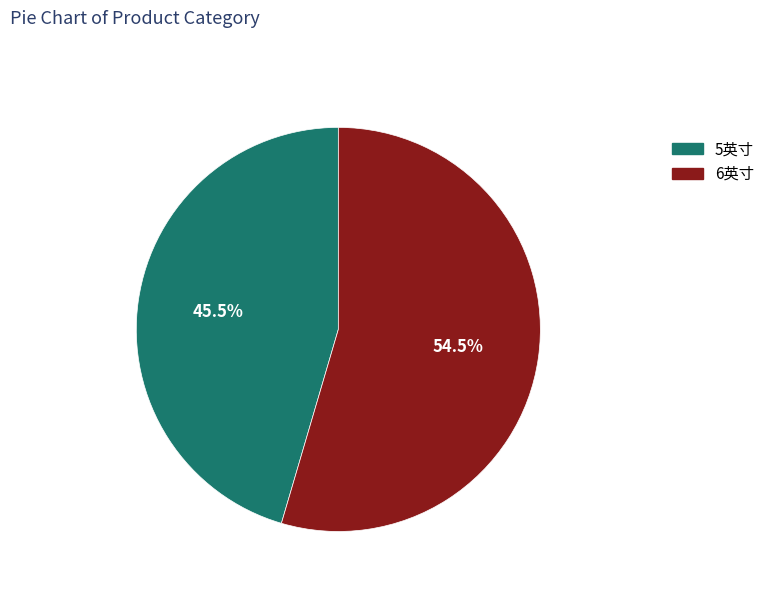

Do 6英寸 and 5英寸 together represent more than half of the pie?

Yes